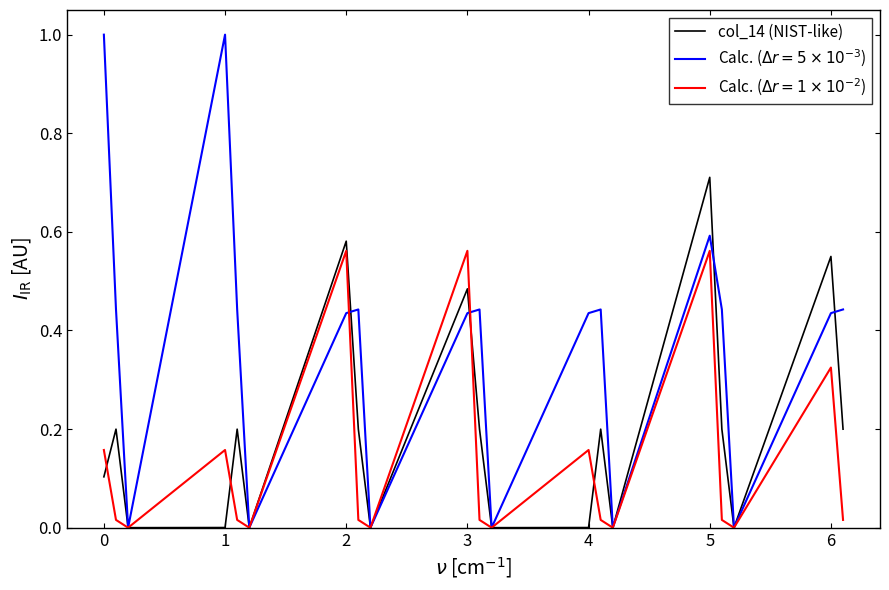

Does the chart display data point markers on the line(s)?

No